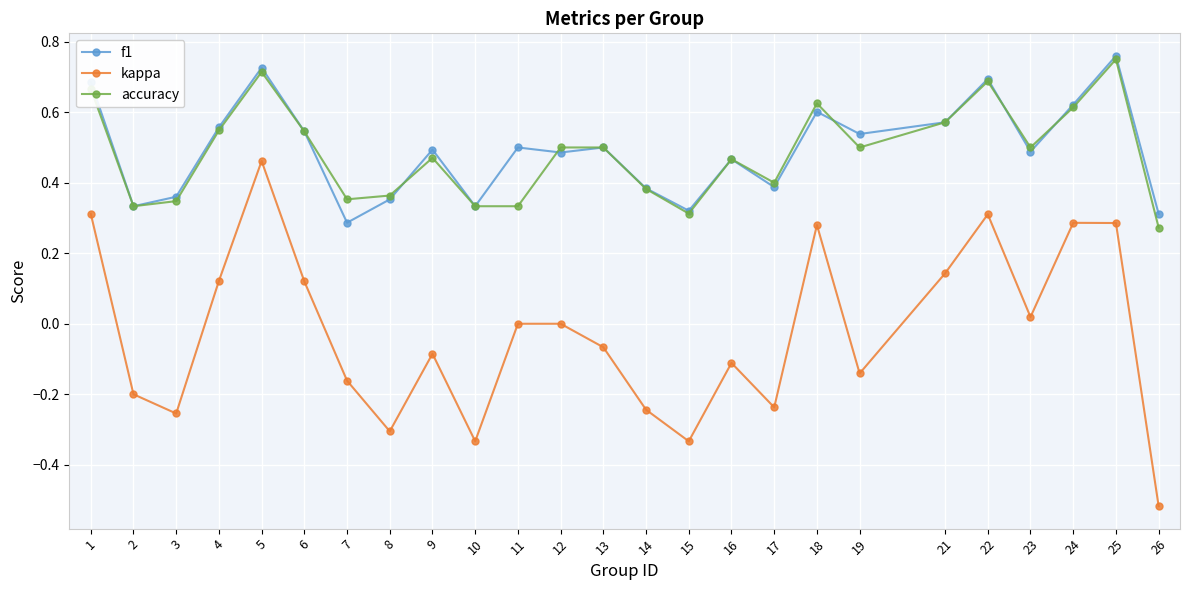

Is the value of kappa at 2 greater than the value of accuracy at 16?

No